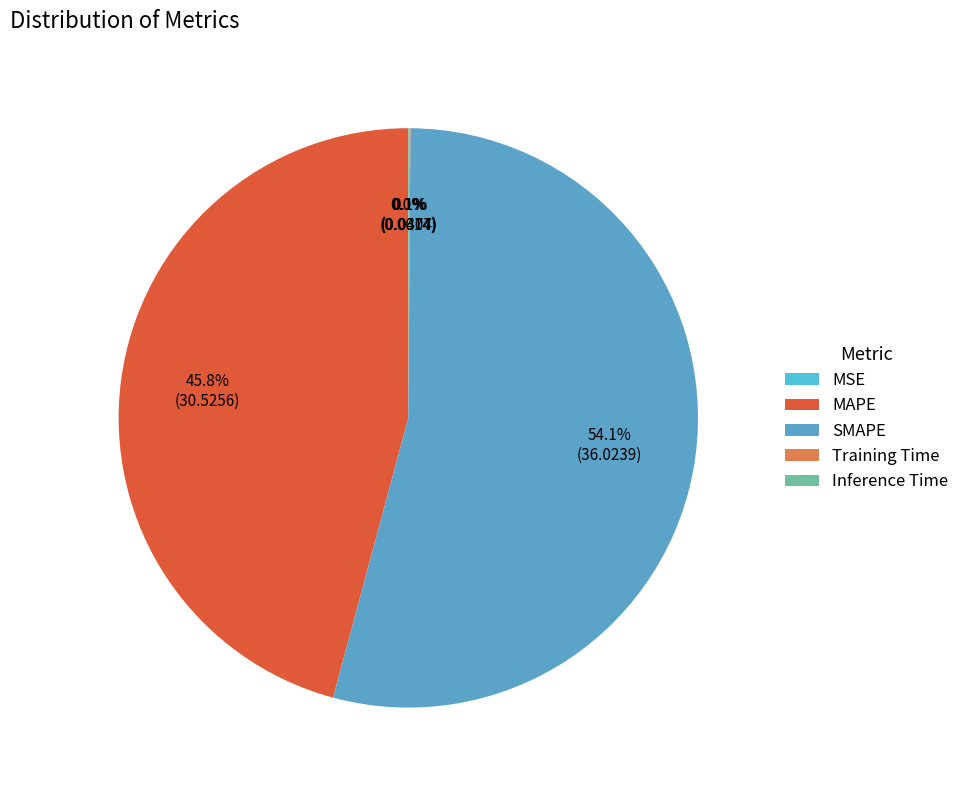

Does SMAPE represent more than half of the total?

Yes